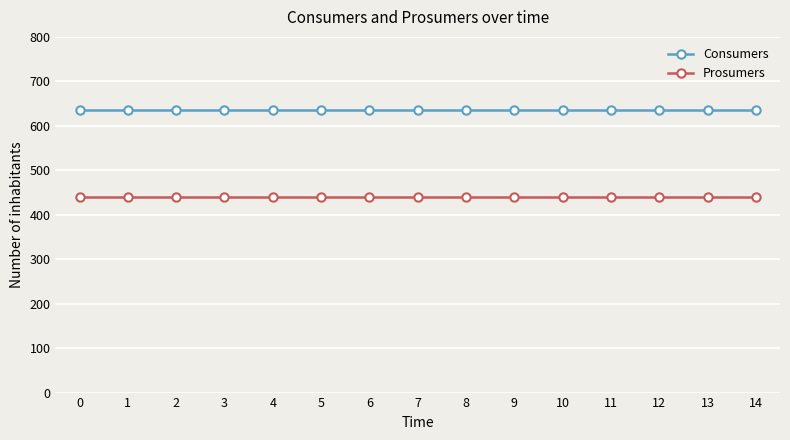

What is the sum of the Consumers values at 6 and 8?

1270